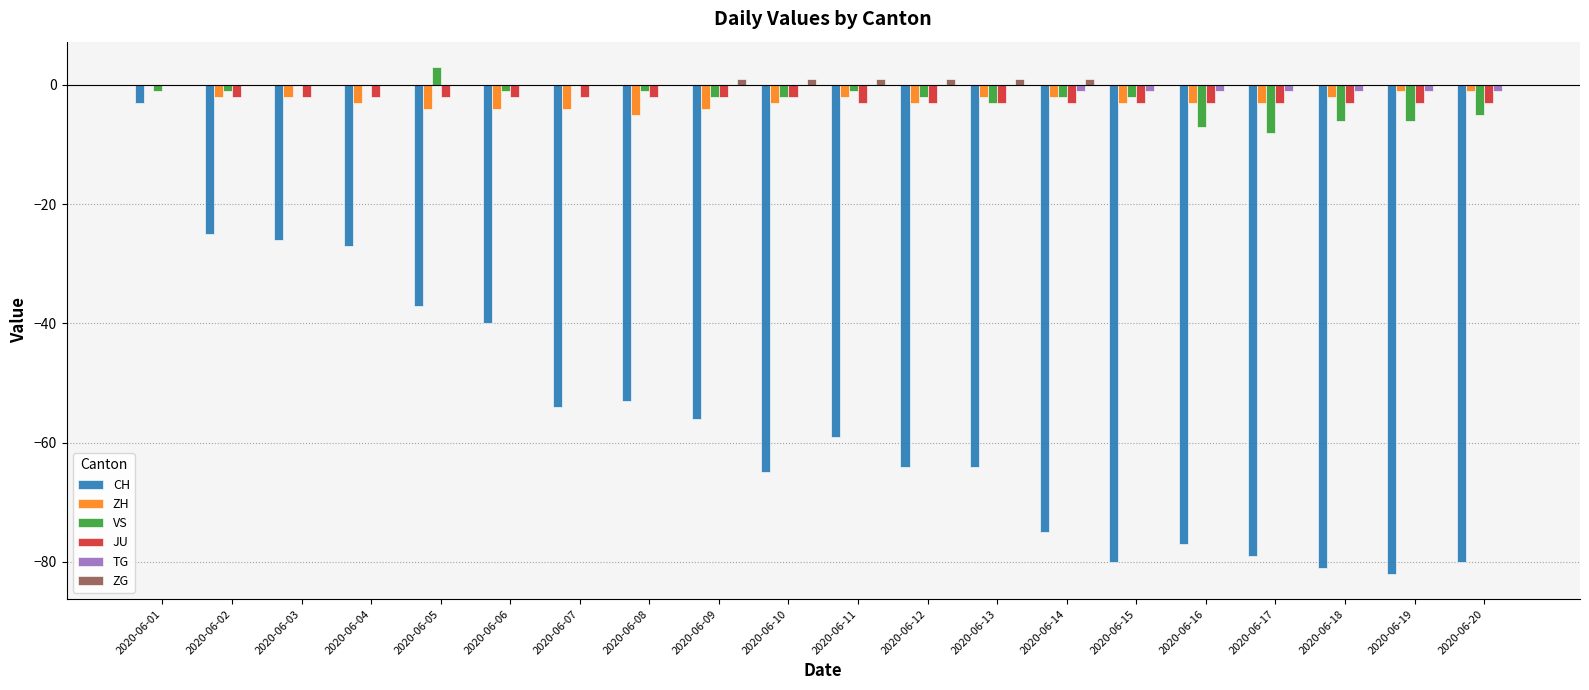

Does the chart contain stacked bars?

No